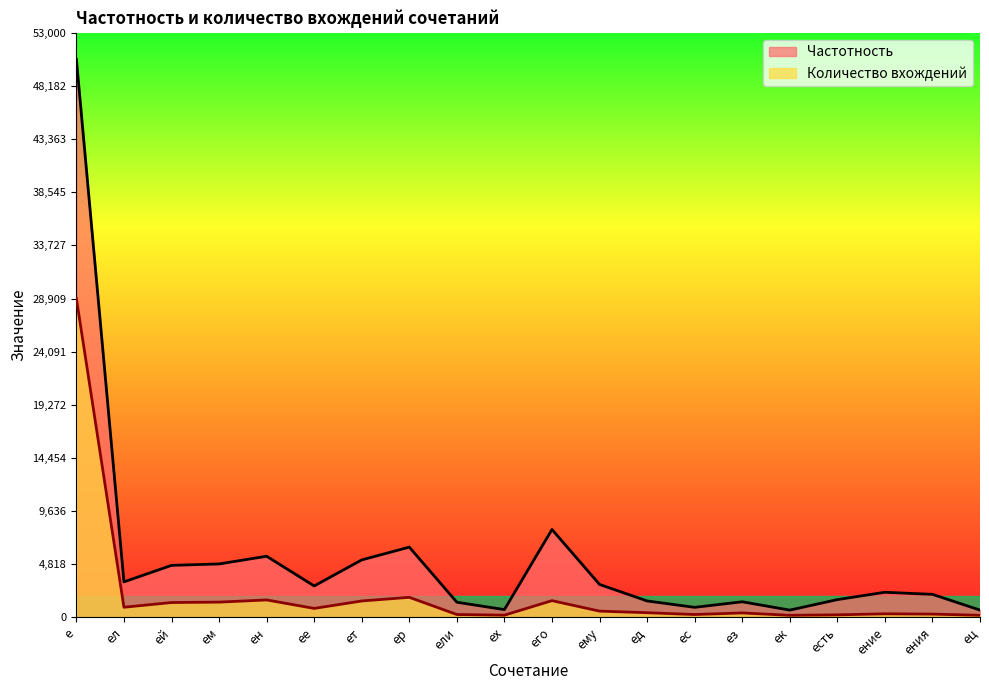

What is the smallest value displayed?

188.9